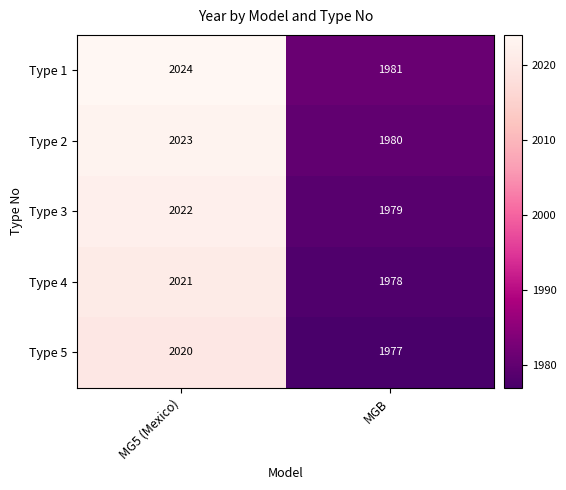

At how many categories does at least one series exceed 1995?

1